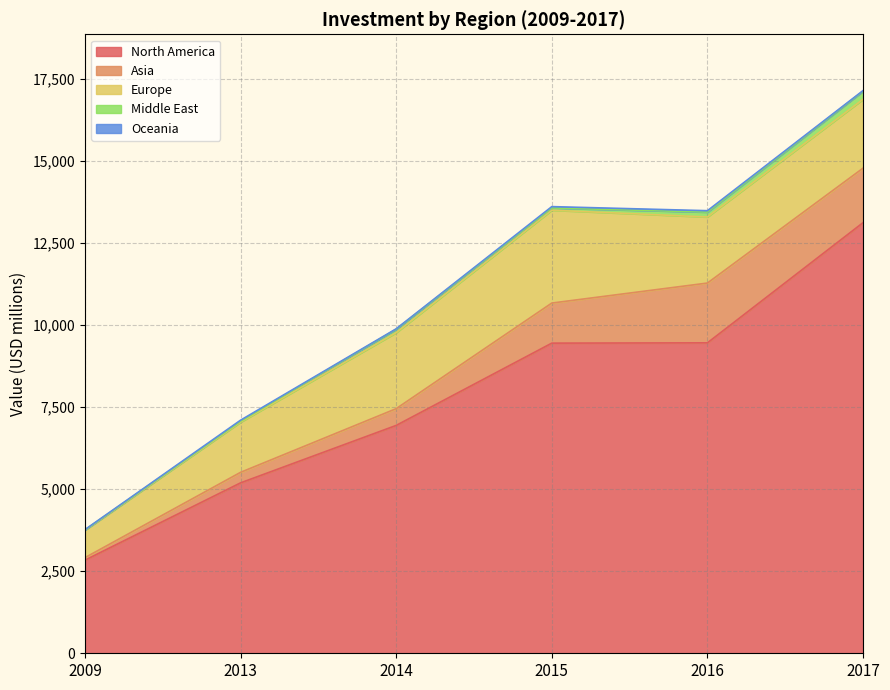

Where is the first local minimum for Oceania?

2014